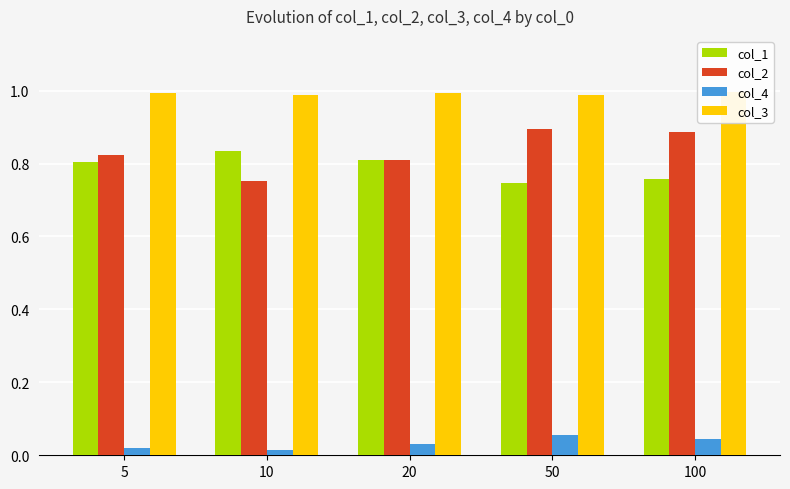

Which series has the largest total across all categories?

col_3